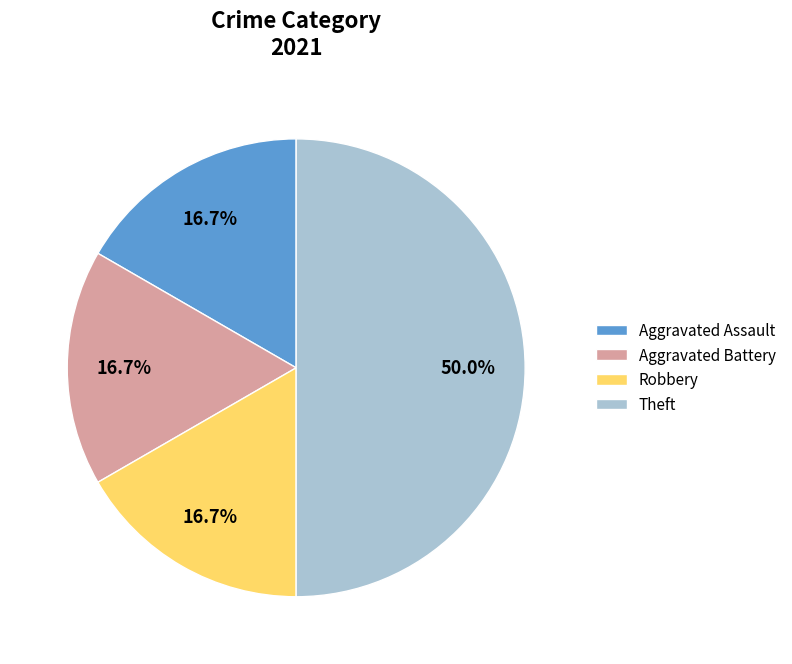

What is the ratio of the value at Theft to the value at Robbery?

3.0